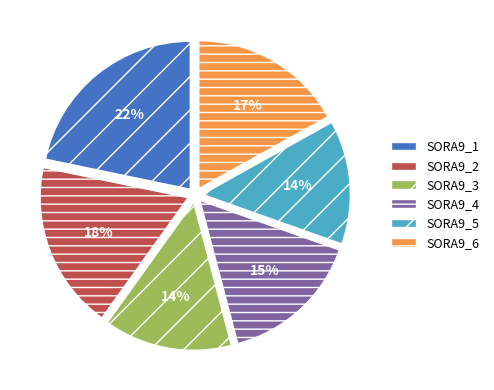

Which slice is the largest?

SORA9_1